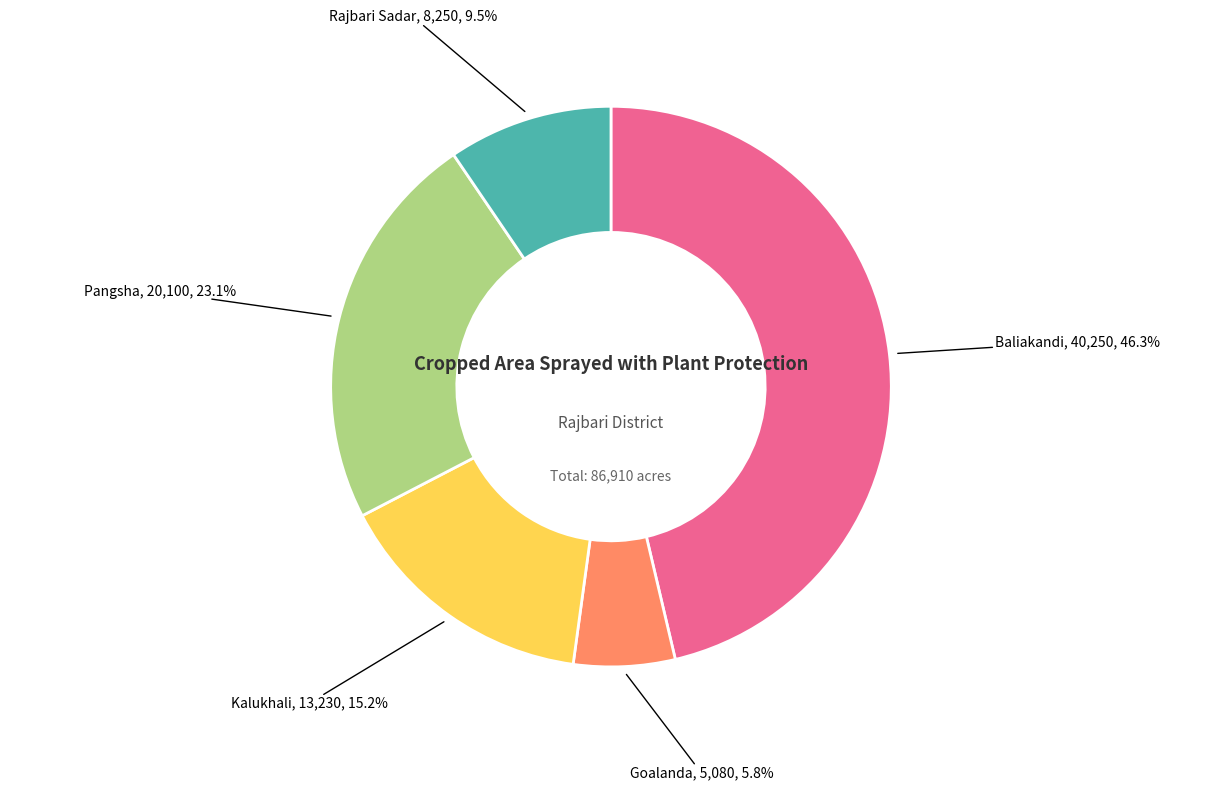

Does any single category account for the majority?

No